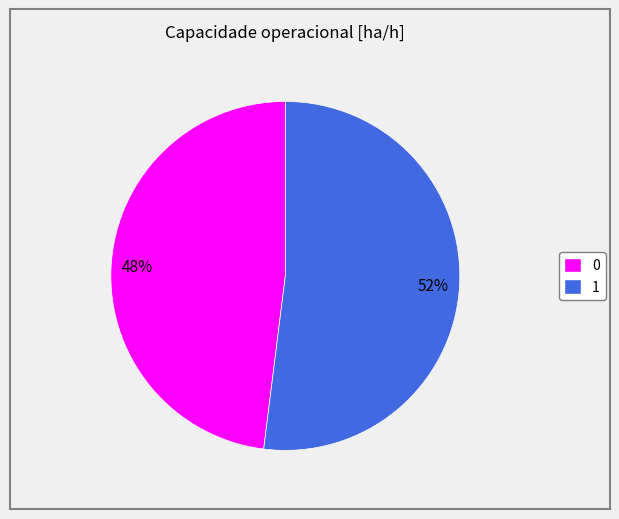

To the nearest percent, what is the difference between the largest and smallest slice percentages?

4%